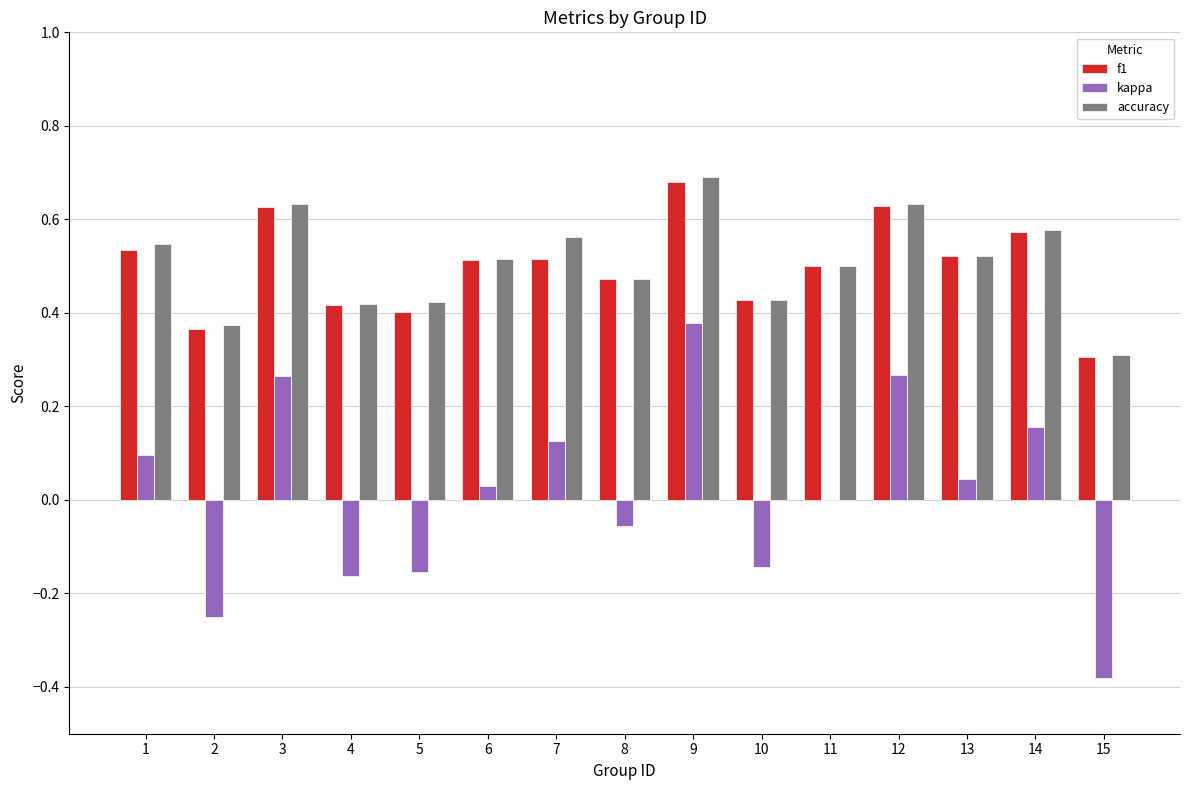

What is the sum of the f1 values at 7 and 15?

0.8